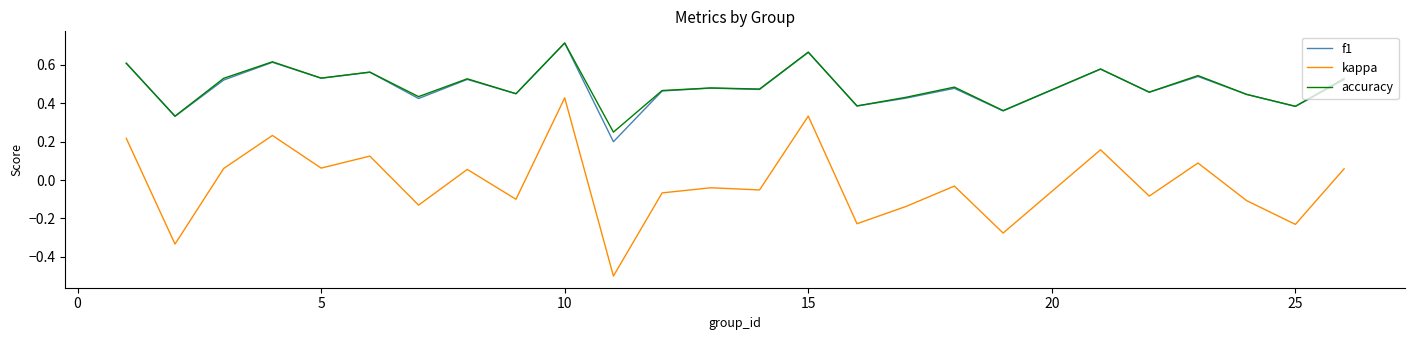

Which series has the largest range (max minus min)?

kappa